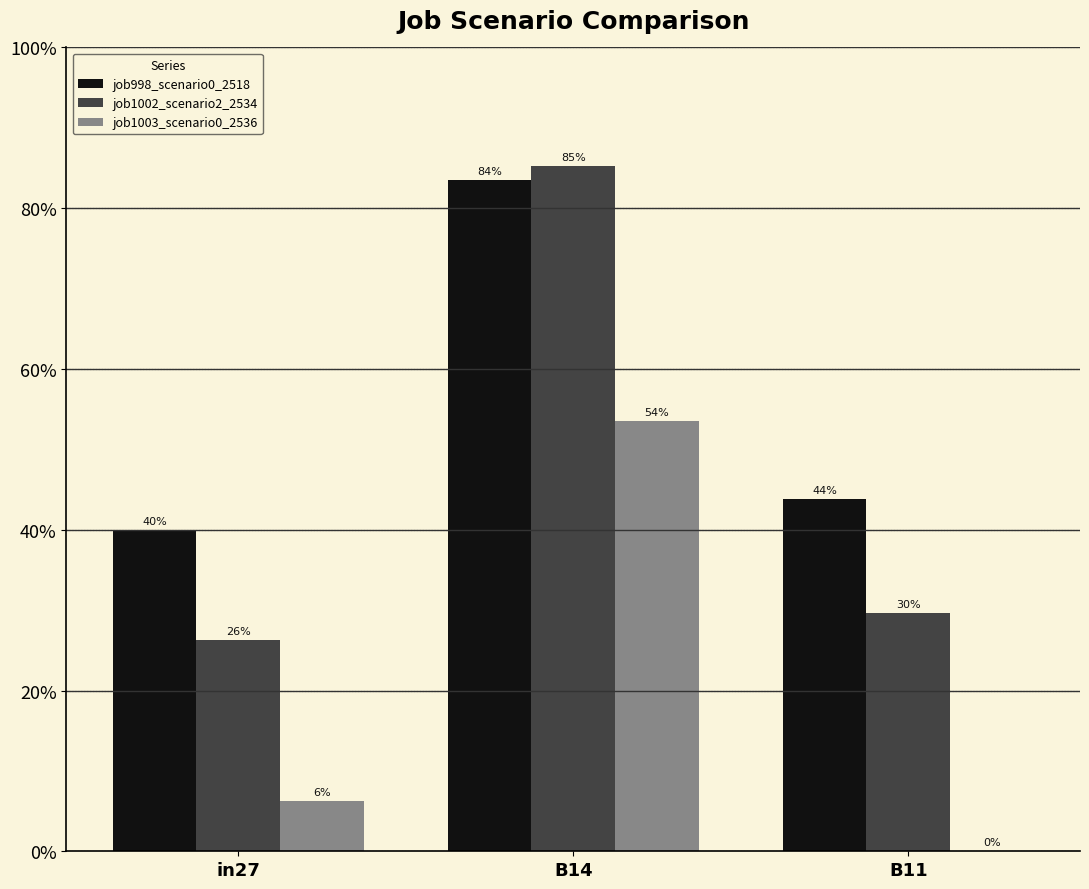

At how many categories does at least one series exceed 0?

3